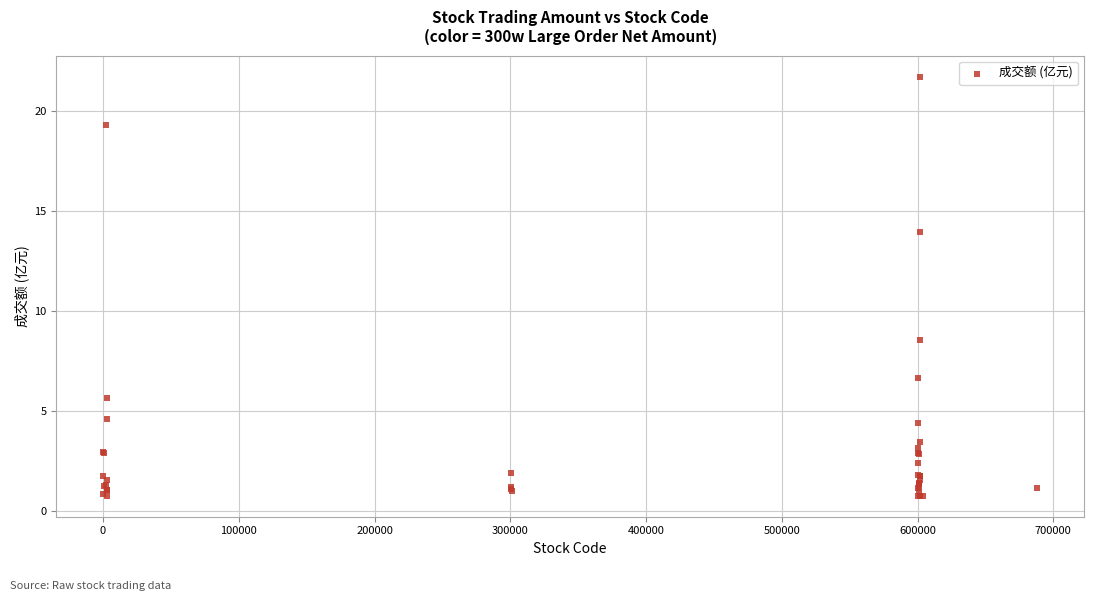

What Y value in the scatter plot is closest to 11?

8.6